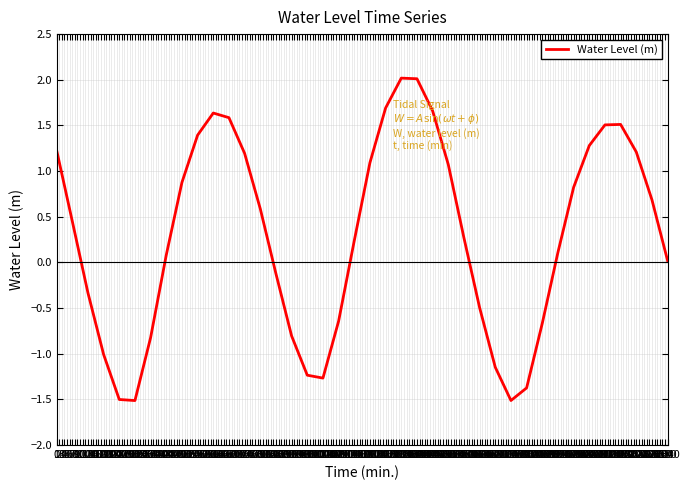

What is the difference between the maximum and minimum values?

3.5